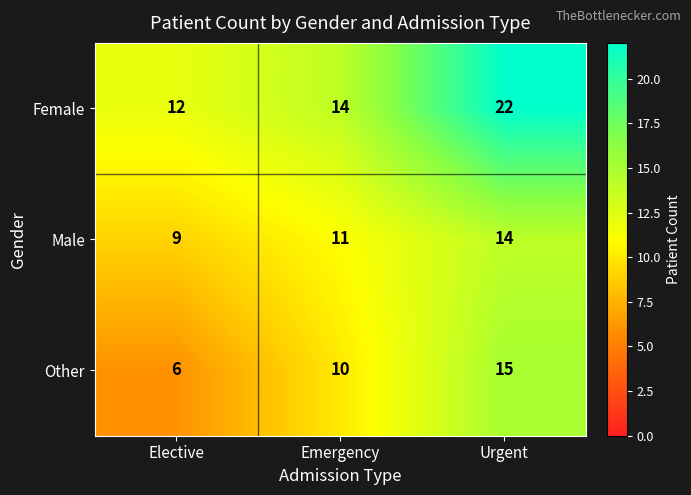

What is the approximate value of Female at Urgent, to the nearest 10?

20